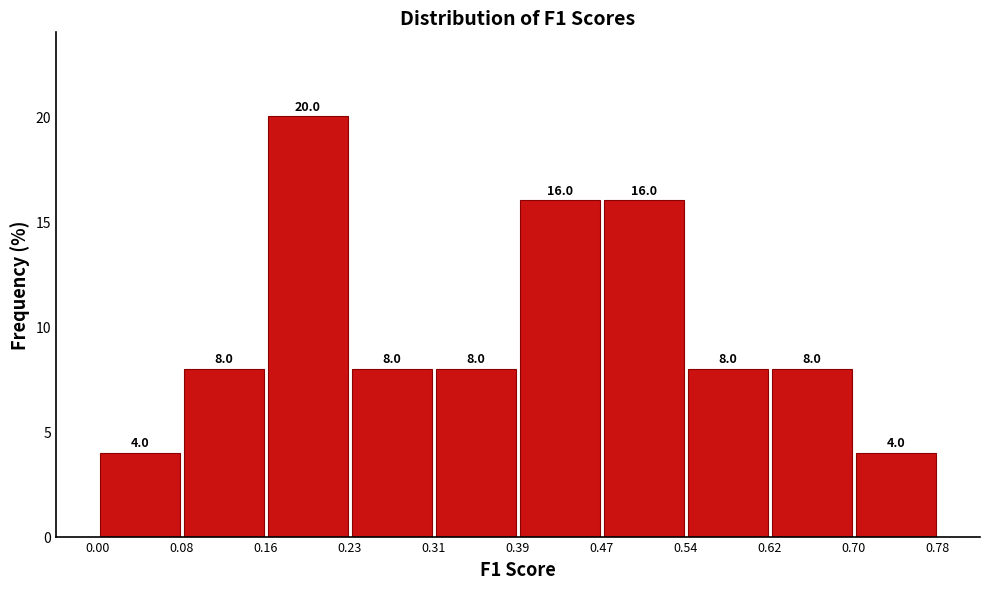

Over which range of the x-axis is the bar tallest?

0.16 to 0.23